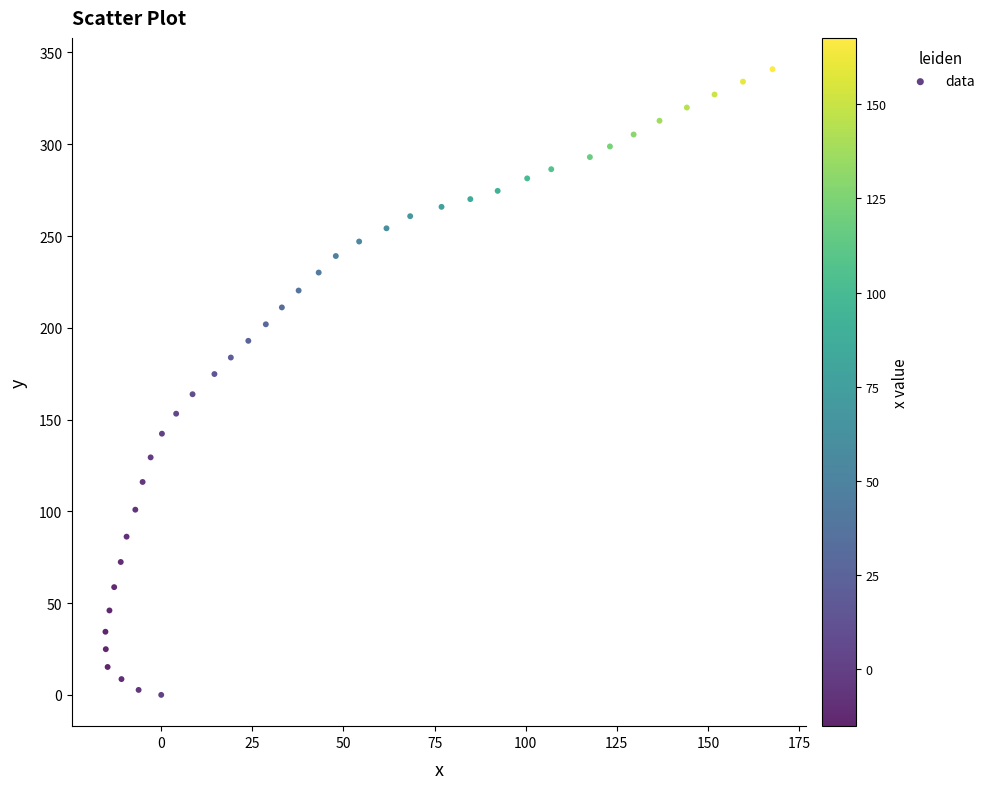

What is the range of Y values (max minus min)?

340.9